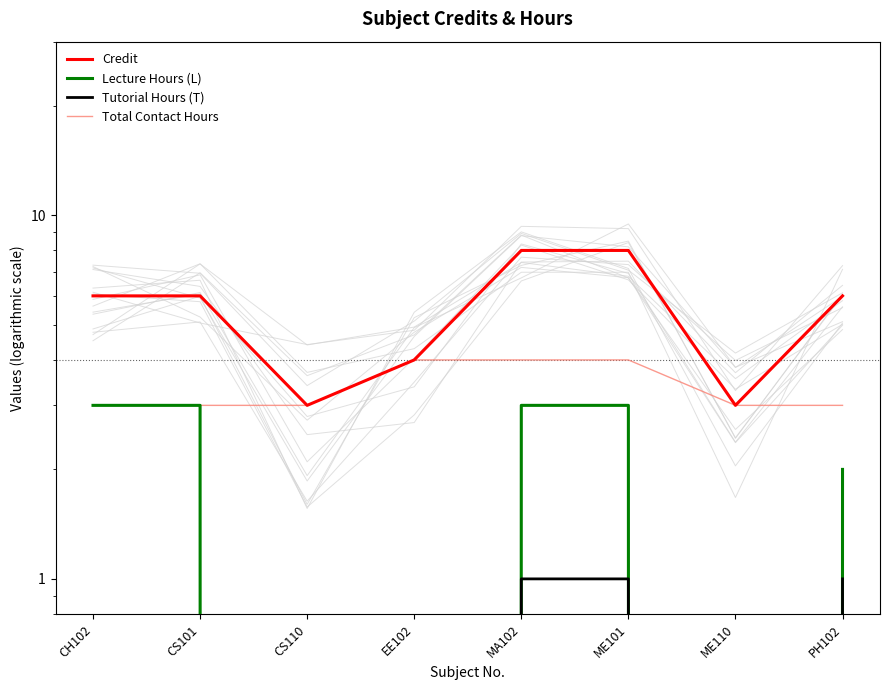

List the labels in order of Total Contact Hours value, smallest first.

CH102, CS101, CS110, ME110, PH102, EE102, MA102, ME101